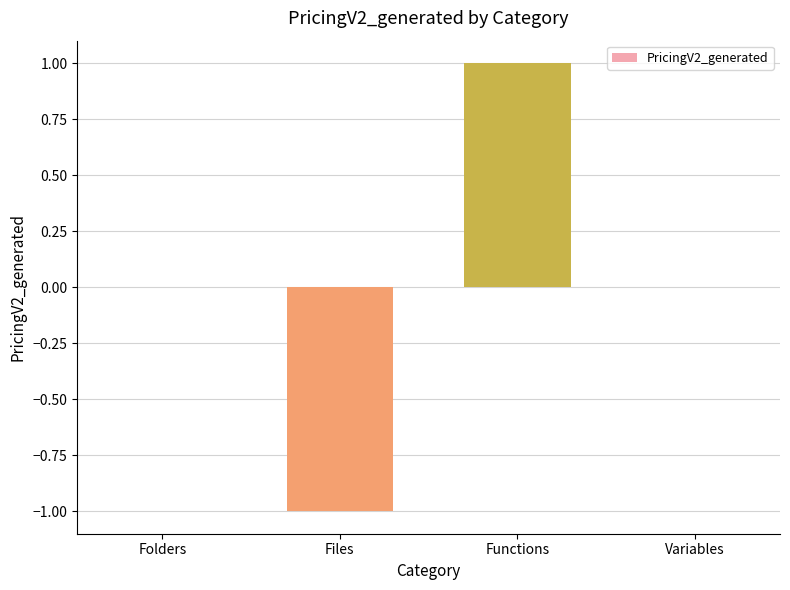

Are the bars grouped side by side (vs. stacked)?

No